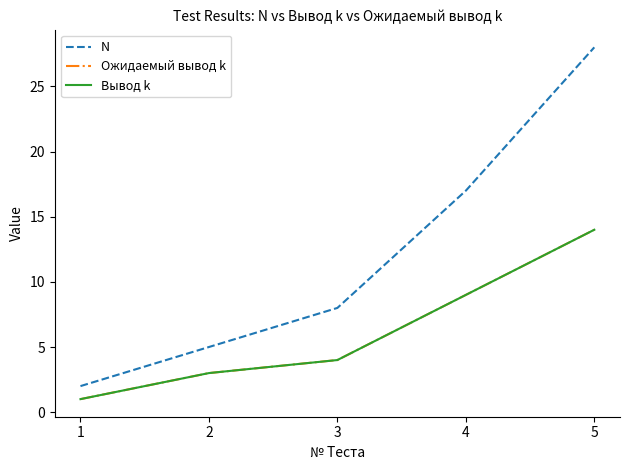

Does the chart display data point markers on the line(s)?

No